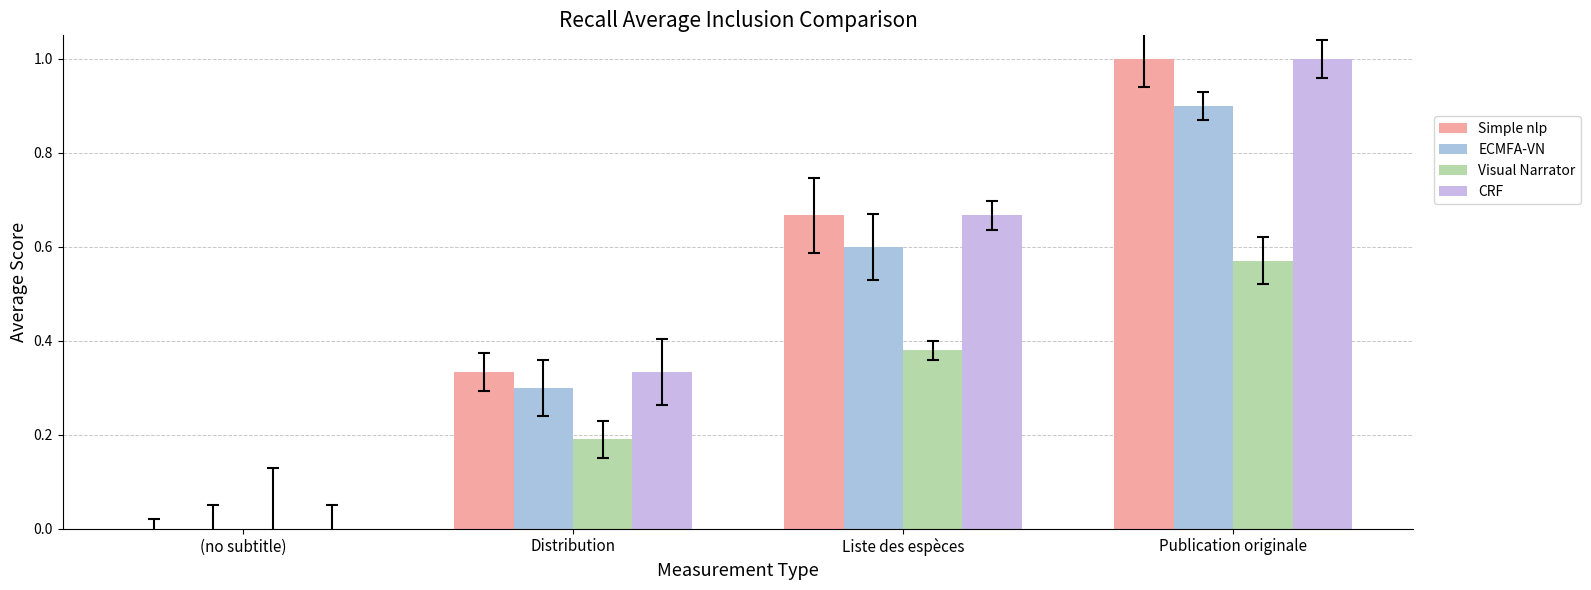

Reading left to right, what are all the values shown in this chart?

Simple nlp: (no subtitle)=0.0	Distribution=0.3	Liste des espèces=0.7	Publication originale=1.0
ECMFA-VN: (no subtitle)=0.0	Distribution=0.3	Liste des espèces=0.6	Publication originale=0.9
Visual Narrator: (no subtitle)=0.0	Distribution=0.2	Liste des espèces=0.4	Publication originale=0.6
CRF: (no subtitle)=0.0	Distribution=0.3	Liste des espèces=0.7	Publication originale=1.0